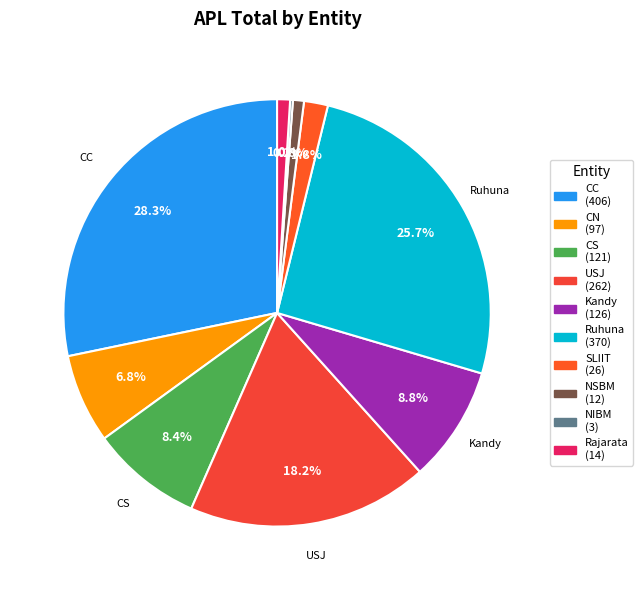

To the nearest percent, what portion does Ruhuna represent?

26%